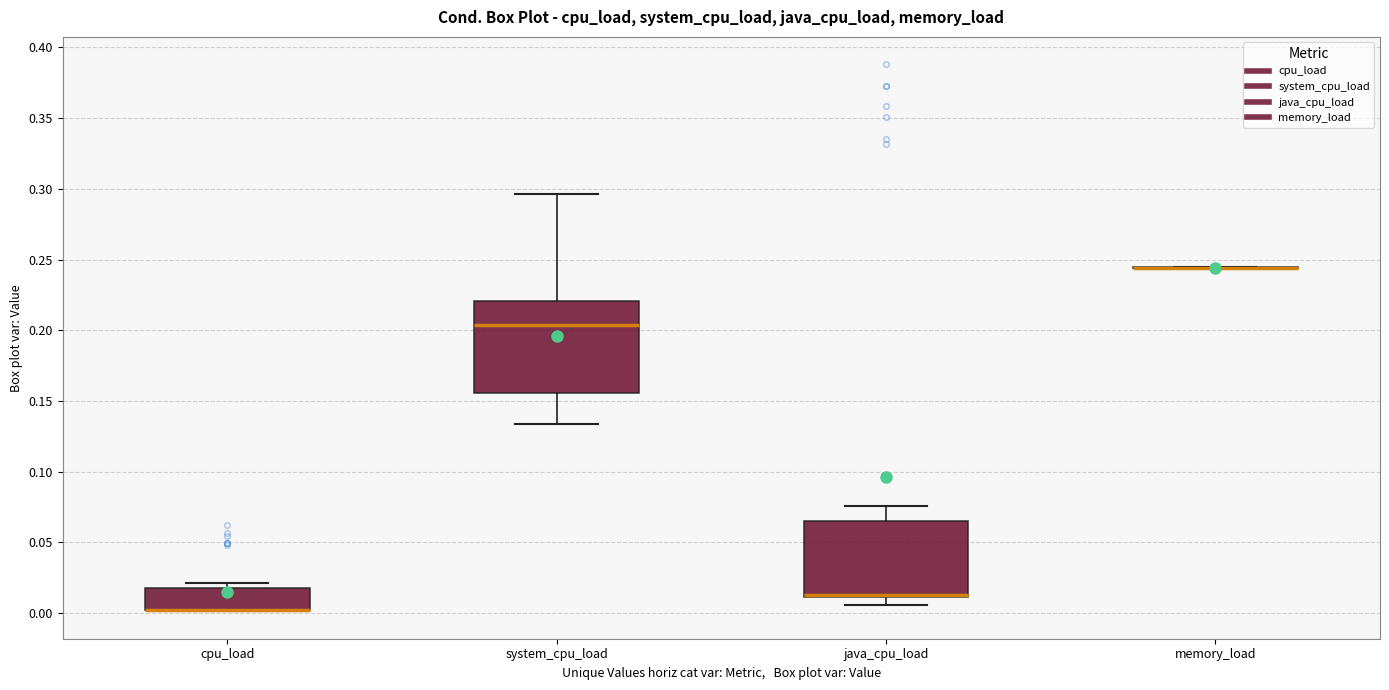

Reading left to right, read every box against the y-axis: the position of its median line, the range the box covers, and the ends of its whiskers. The values are not printed on the chart, so give them approximately, as read against the axis.

cpu_load: median 0.005 (drawn on the box's lower edge), box 0.005 to 0.015, whiskers 0.000 to 0.020
system_cpu_load: median 0.205, box 0.155 to 0.220, whiskers 0.135 to 0.295
java_cpu_load: median 0.015 (drawn on the box's lower edge), box 0.010 to 0.065, whiskers 0.005 to 0.075
memory_load: box collapsed to a line at 0.245, whiskers 0.245 to 0.245